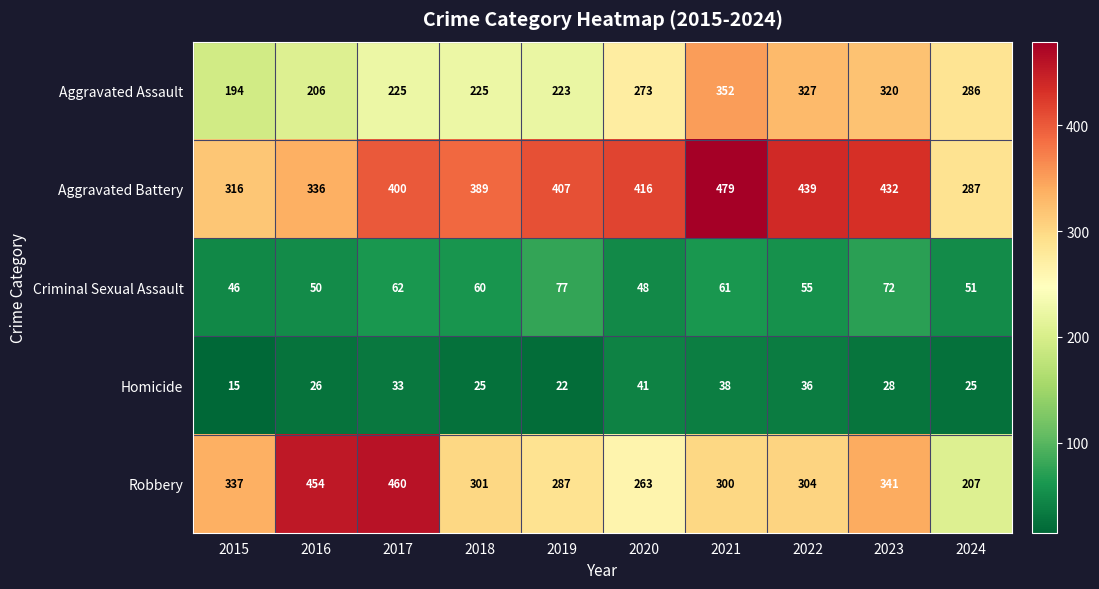

Rank the series at 2018 from highest to lowest value.

Aggravated Battery, Robbery, Aggravated Assault, Criminal Sexual Assault, Homicide